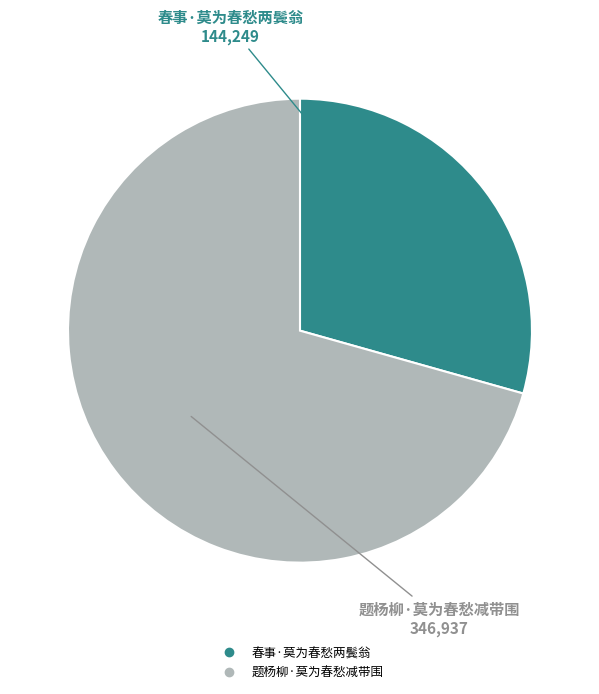

True or false: 春事·莫为春愁两鬓翁 accounts for 29% of the total.

True